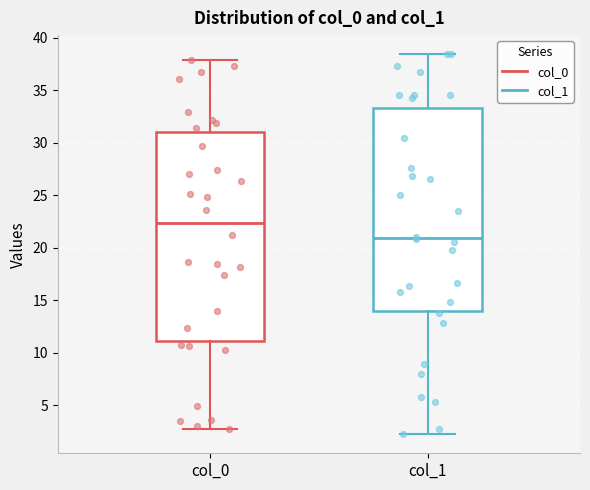

Reading left to right, read every box against the y-axis: the position of its median line, the range the box covers, and the ends of its whiskers. The values are not printed on the chart, so give them approximately, as read against the axis.

col_0: median 22.5, box 11.0 to 31.0, whiskers 3.0 to 38.0
col_1: median 21.0, box 14.0 to 33.5, whiskers 2.0 to 38.5